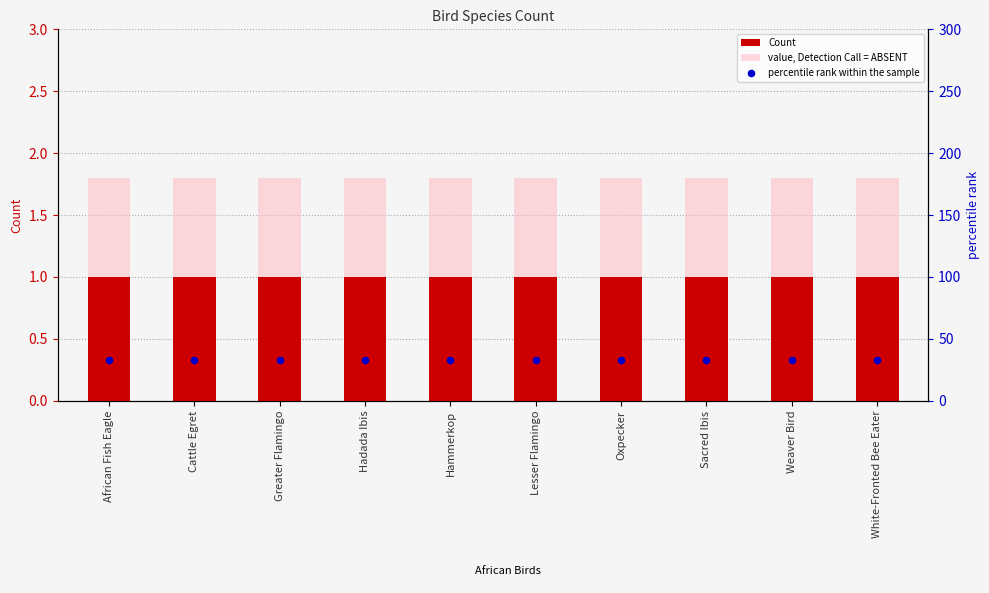

Which series has the largest total across all categories?

percentile rank within the sample